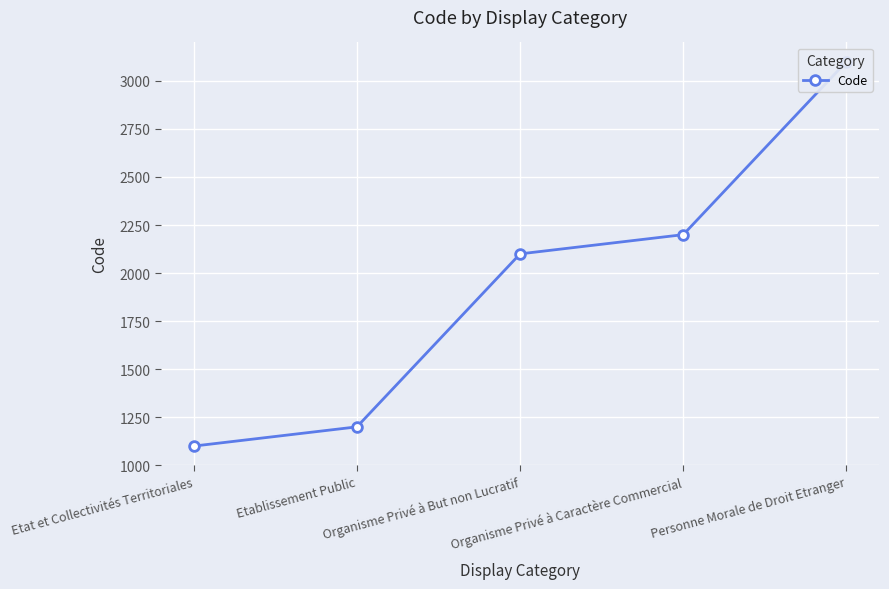

How many data points does each series have?

5